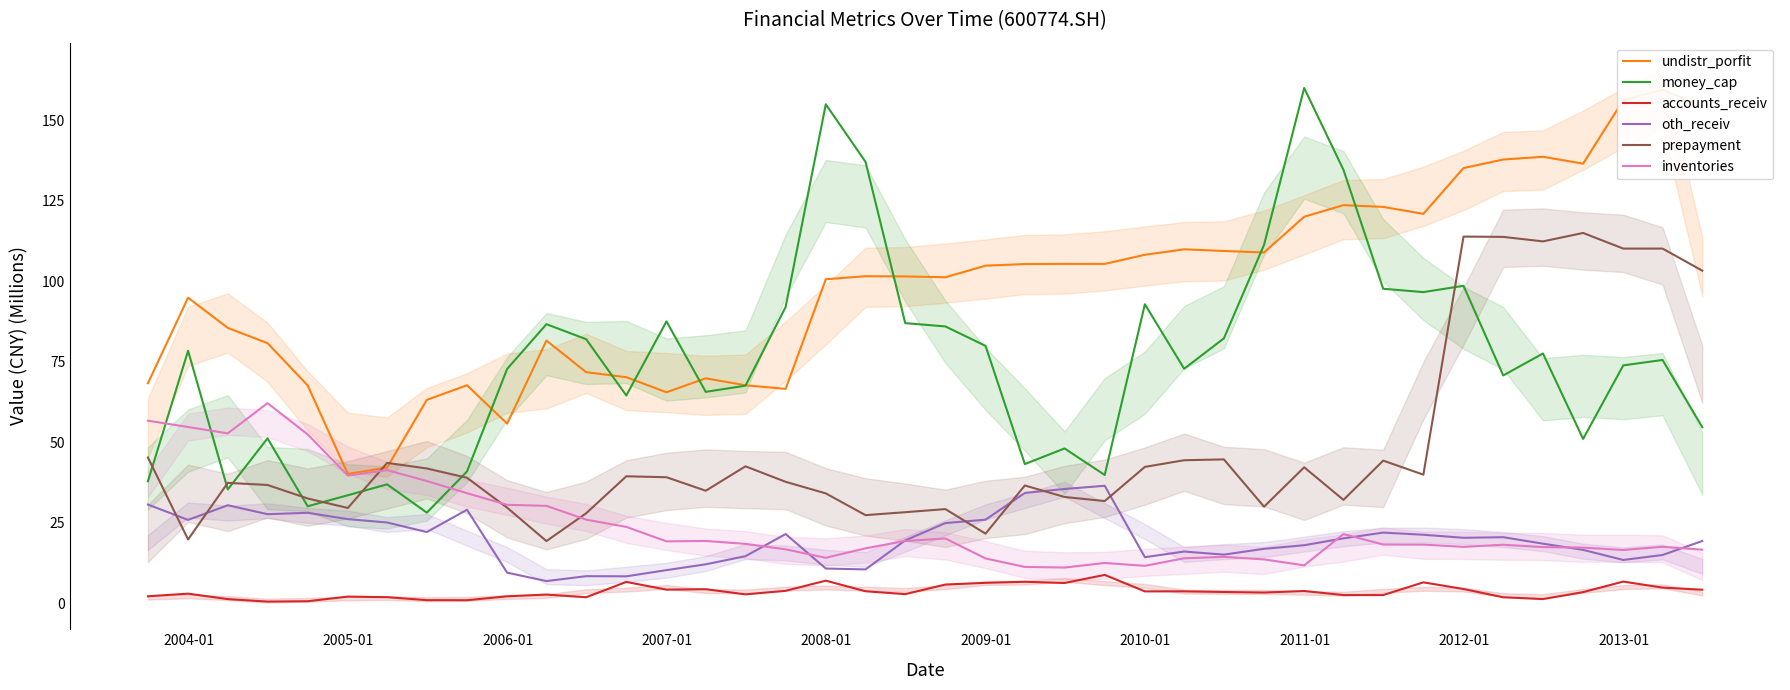

True or false: inventories and accounts_receiv cross at least once.

False